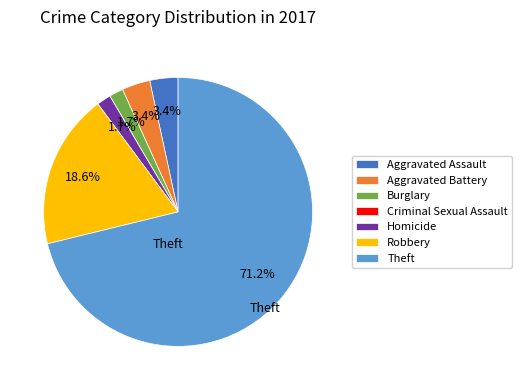

What portion of the pie excludes Aggravated Battery?

96.6%